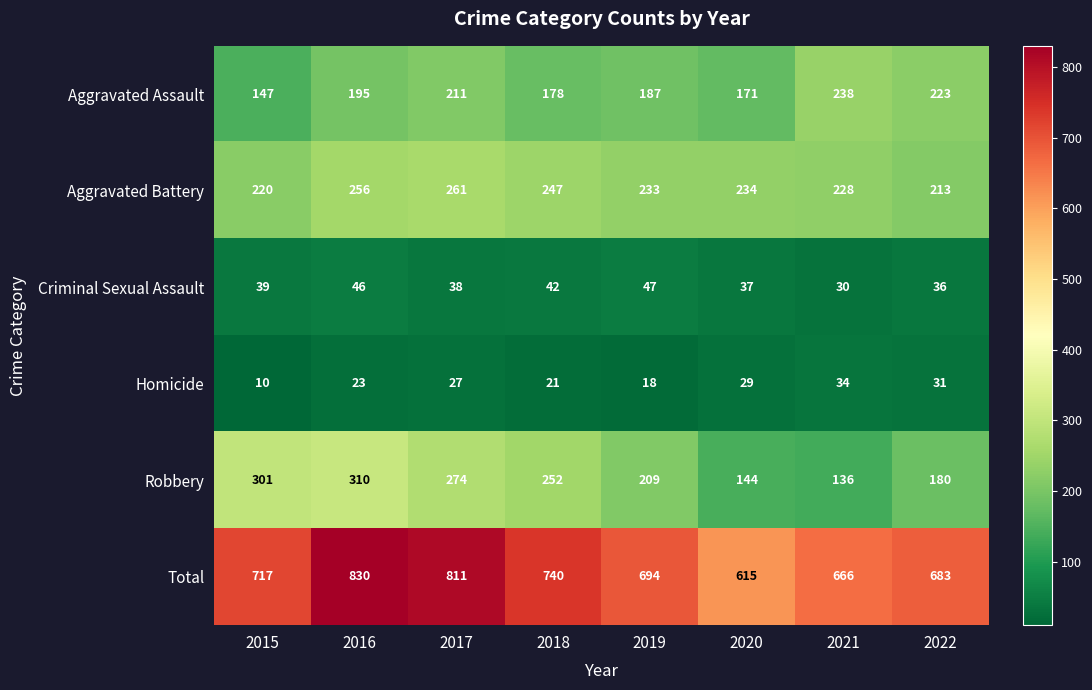

How many data points does each series have?

8